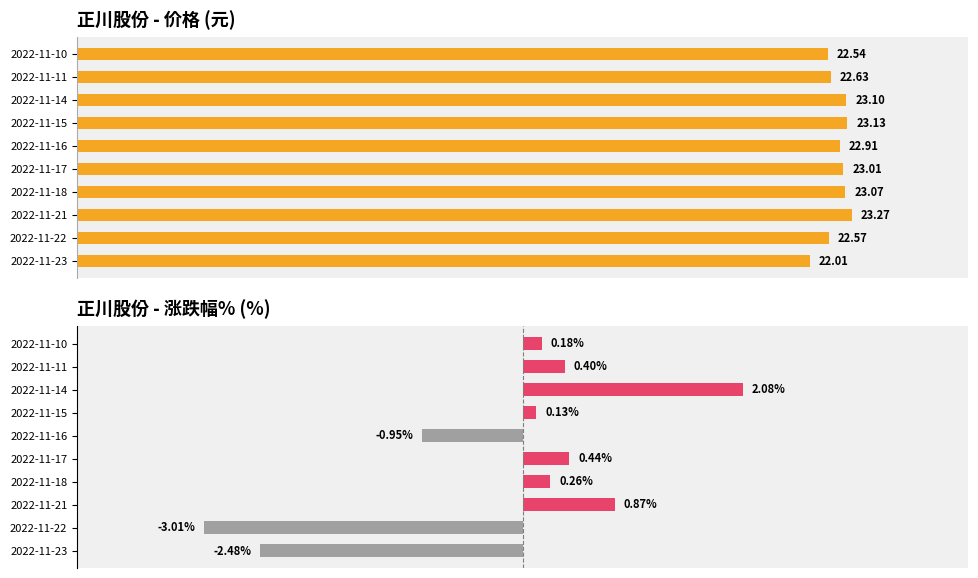

What is the average value of the 涨跌幅% series?

-0.2